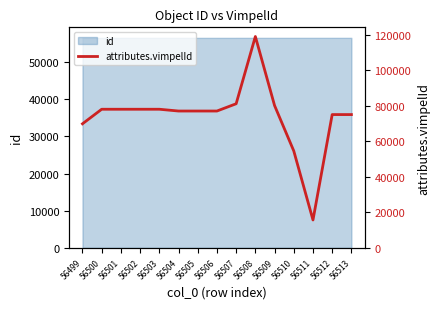

Reading right to left, what are all the values shown in this chart?

56513=75104	56512=75103	56511=15700	56510=54602	56509=80201	56508=119101	56507=81201	56506=77103	56505=77102	56504=77101	56503=78105	56502=78104	56501=78103	56500=78102	56499=69905